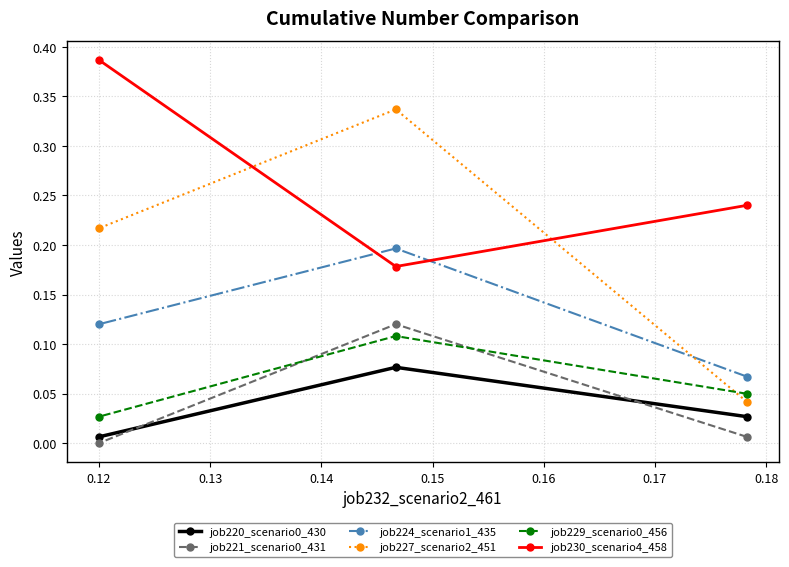

Which series has the largest range (max minus min)?

job227_scenario2_451